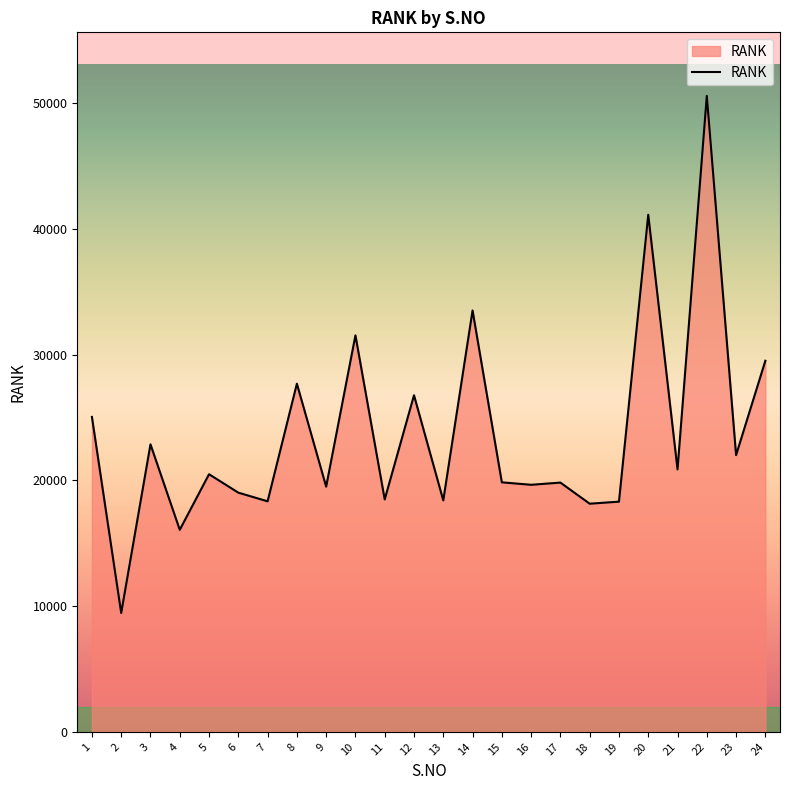

Where is the data nearest to the value 30013?

24